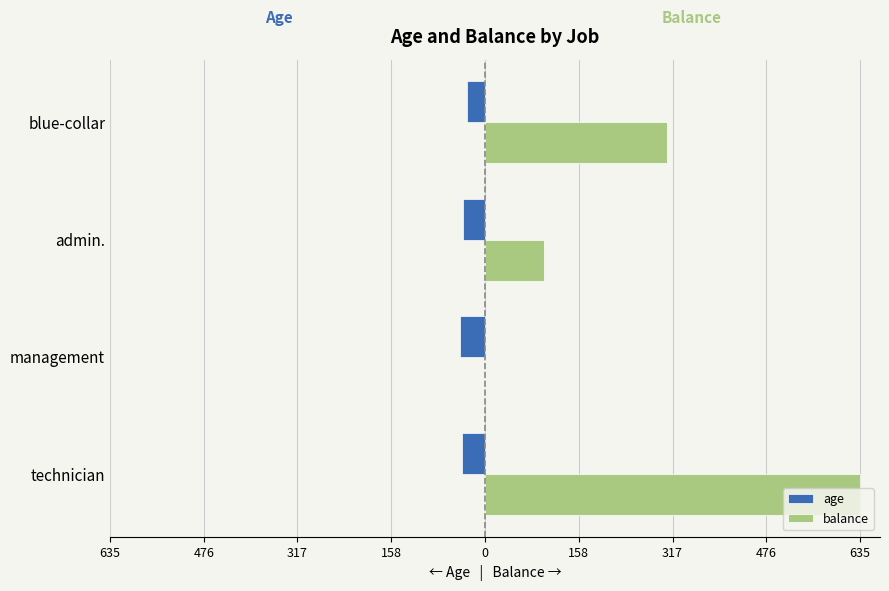

What are all the series names shown in the legend?

age, balance